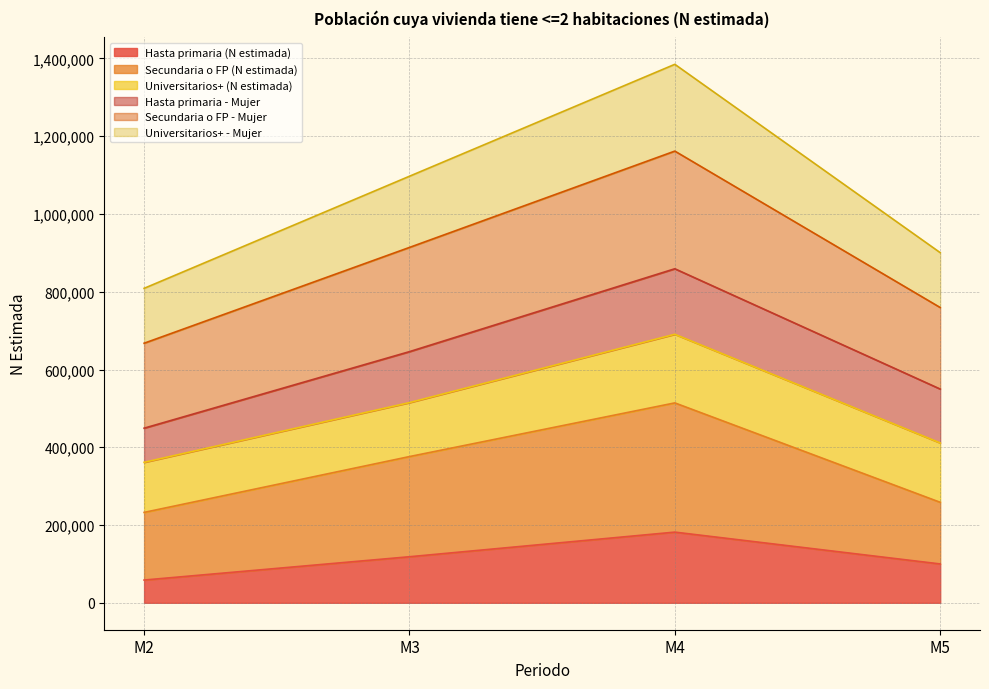

Which category has the highest value in the Universitarios+ - Mujer series?

M4